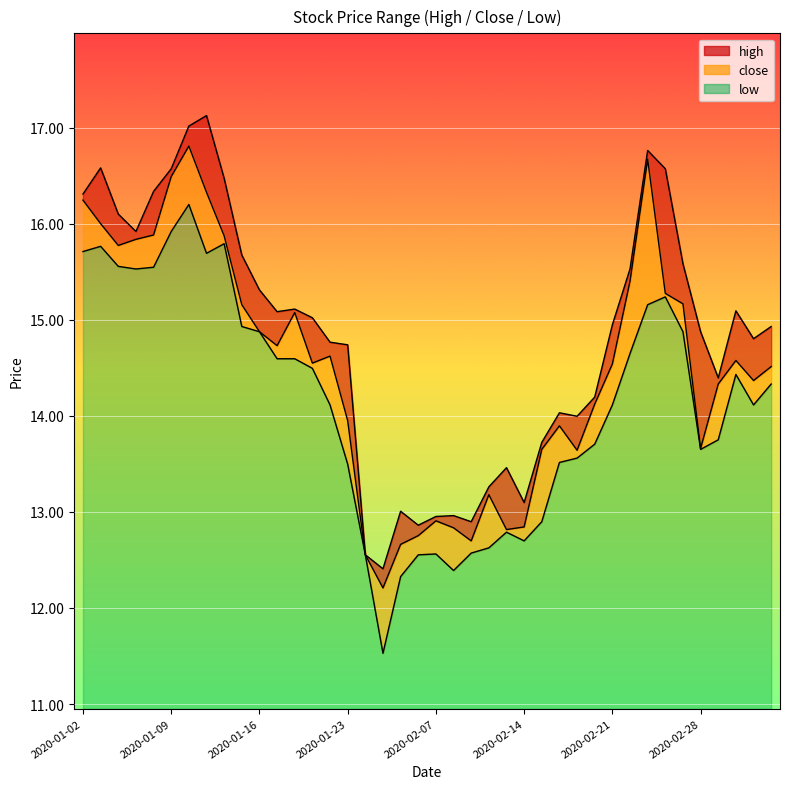

Where is the first local minimum for close?

2020-01-06